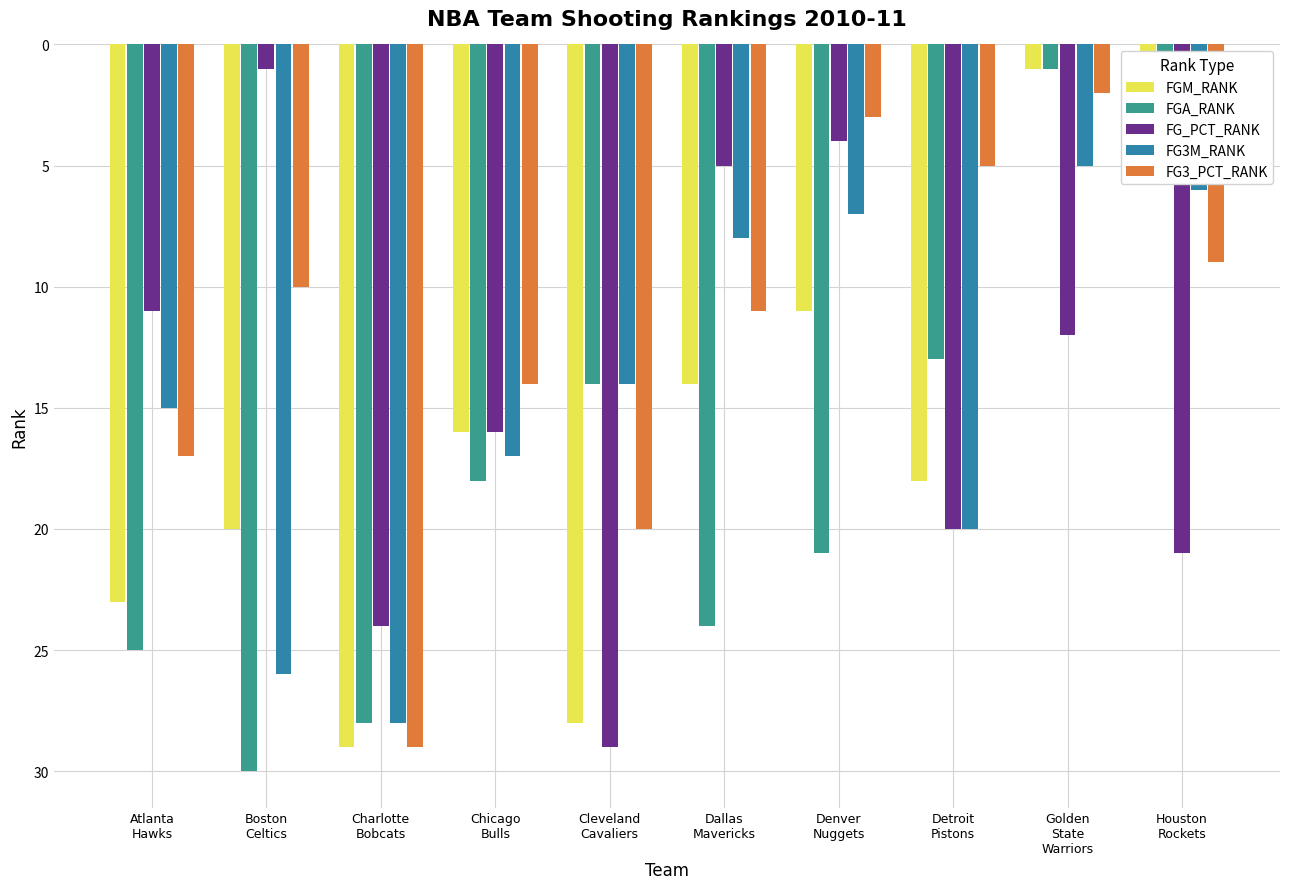

Reading left to right, list all the values displayed in this chart.

FGM_RANK: Atlanta
Hawks=23	Boston
Celtics=20	Charlotte
Bobcats=29	Chicago
Bulls=16	Cleveland
Cavaliers=28	Dallas
Mavericks=14	Denver
Nuggets=11	Detroit
Pistons=18	Golden
State
Warriors=1	Houston
Rockets=4
FGA_RANK: Atlanta
Hawks=25	Boston
Celtics=30	Charlotte
Bobcats=28	Chicago
Bulls=18	Cleveland
Cavaliers=14	Dallas
Mavericks=24	Denver
Nuggets=21	Detroit
Pistons=13	Golden
State
Warriors=1	Houston
Rockets=3
FG_PCT_RANK: Atlanta
Hawks=11	Boston
Celtics=1	Charlotte
Bobcats=24	Chicago
Bulls=16	Cleveland
Cavaliers=29	Dallas
Mavericks=5	Denver
Nuggets=4	Detroit
Pistons=20	Golden
State
Warriors=12	Houston
Rockets=21
FG3M_RANK: Atlanta
Hawks=15	Boston
Celtics=26	Charlotte
Bobcats=28	Chicago
Bulls=17	Cleveland
Cavaliers=14	Dallas
Mavericks=8	Denver
Nuggets=7	Detroit
Pistons=20	Golden
State
Warriors=5	Houston
Rockets=6
FG3_PCT_RANK: Atlanta
Hawks=17	Boston
Celtics=10	Charlotte
Bobcats=29	Chicago
Bulls=14	Cleveland
Cavaliers=20	Dallas
Mavericks=11	Denver
Nuggets=3	Detroit
Pistons=5	Golden
State
Warriors=2	Houston
Rockets=9